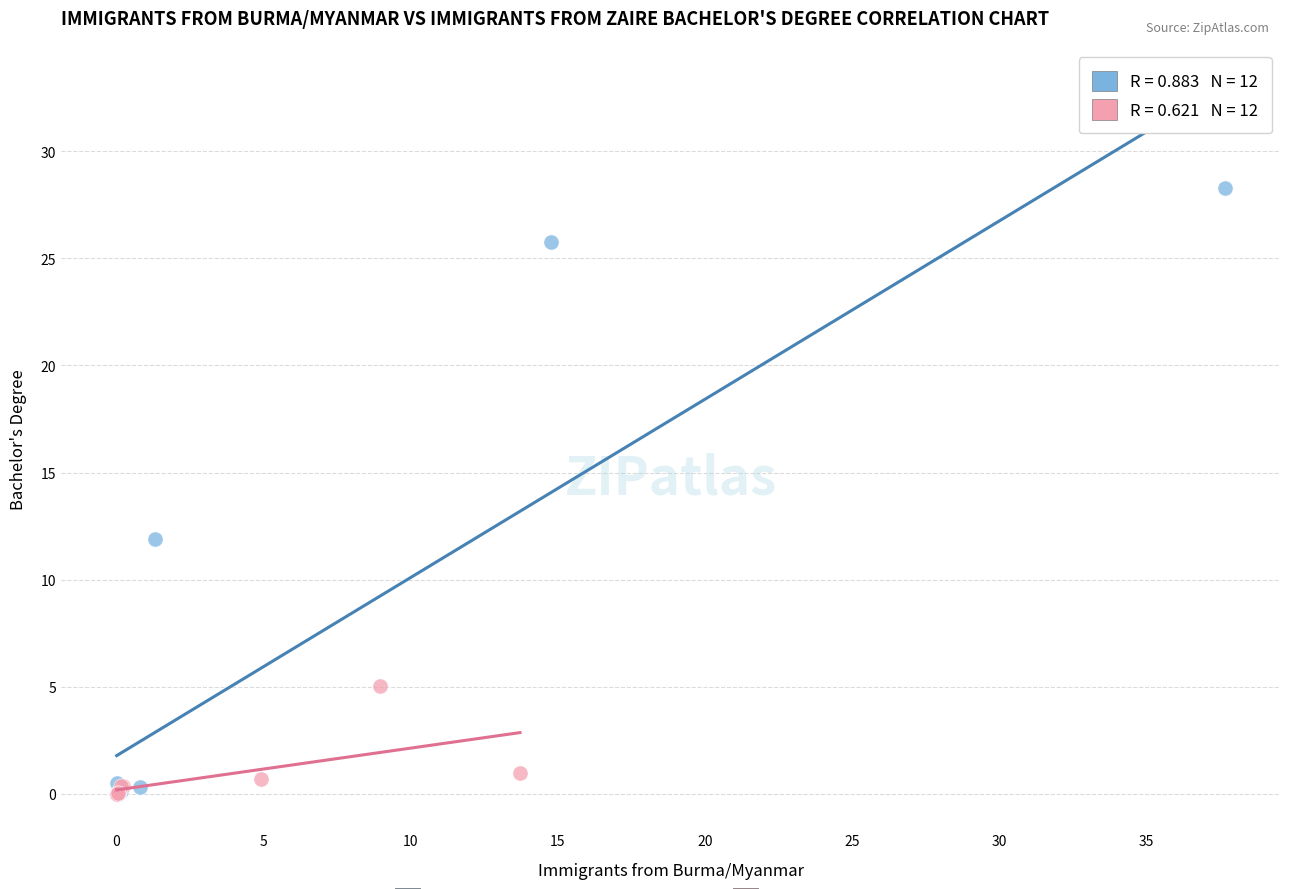

What are all the series names shown in the legend?

Immigrants from Burma/Myanmar, Immigrants from Zaire